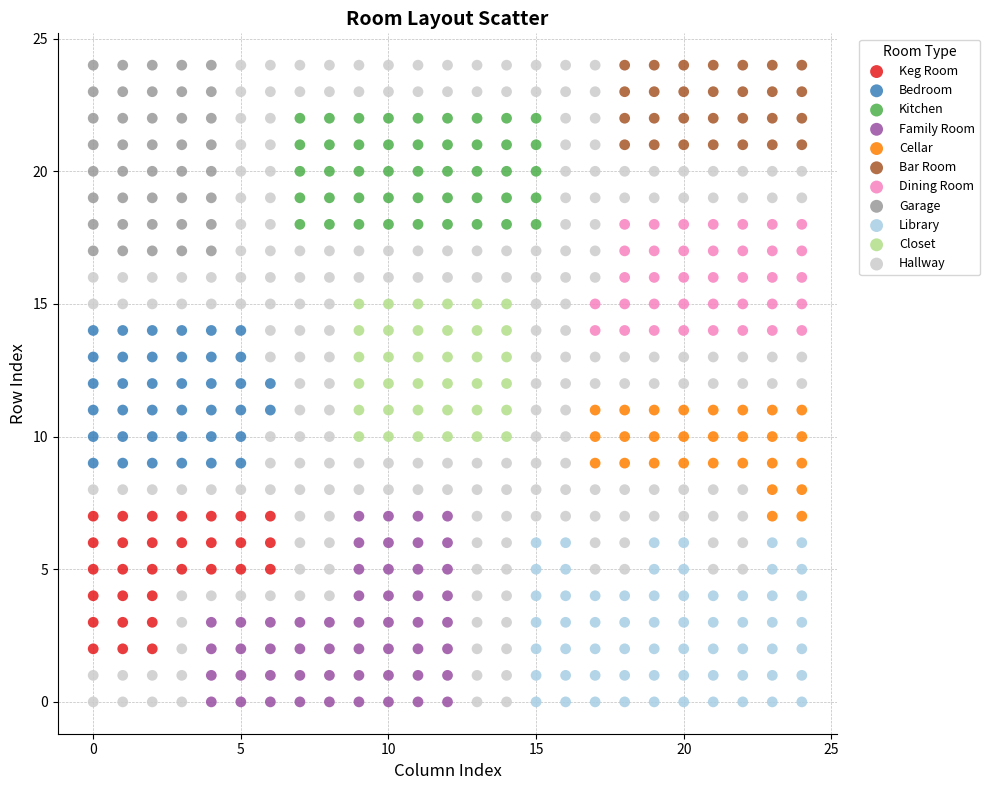

Which series has the widest spread of Y values?

Hallway